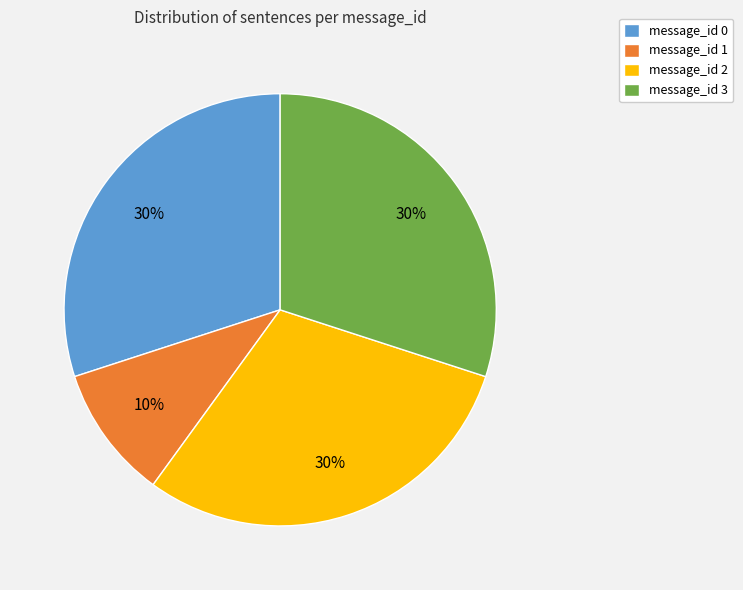

Is it true that message_id 1 is 10% of the pie?

True